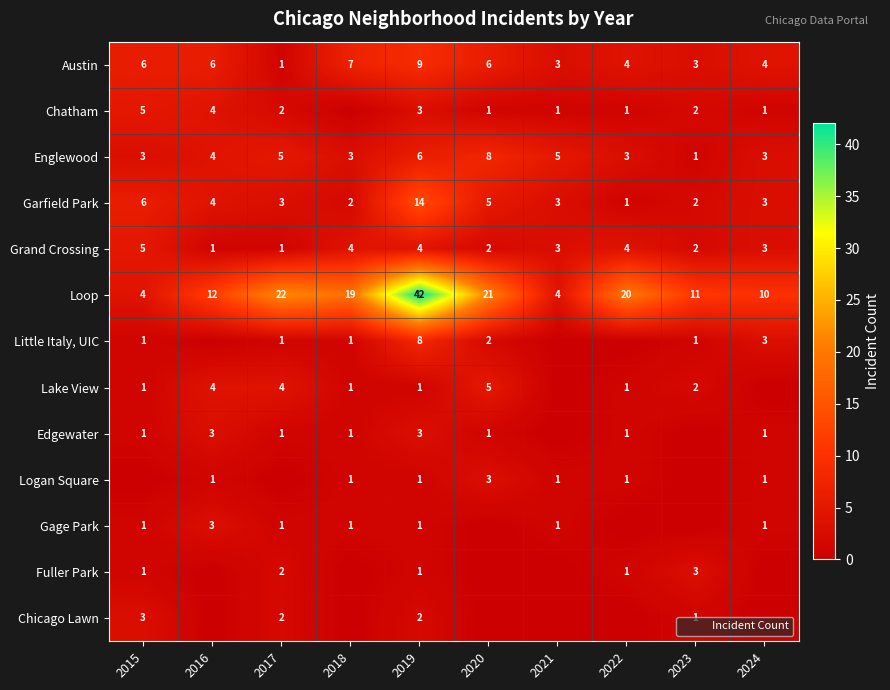

What is the difference between the maximum and minimum values in the Loop series?

38